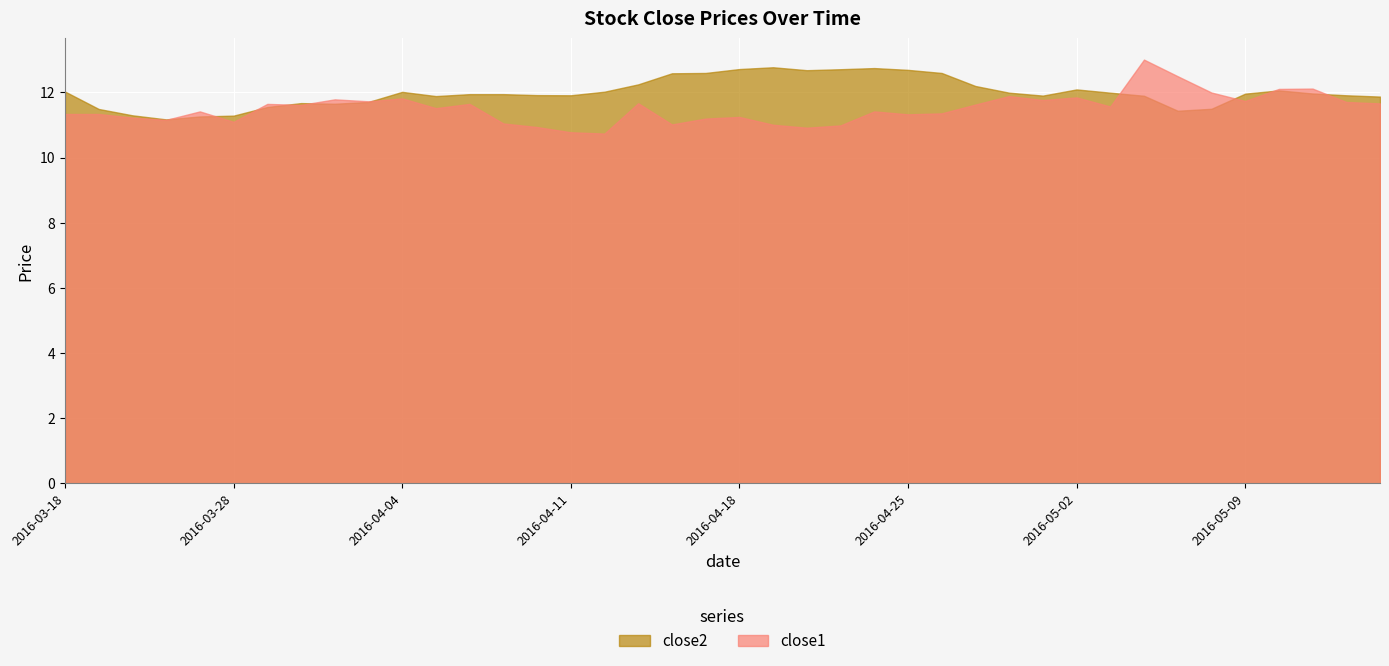

Between which two adjacent categories do close1 and close2 first intersect?

2016-03-23 and 2016-03-24